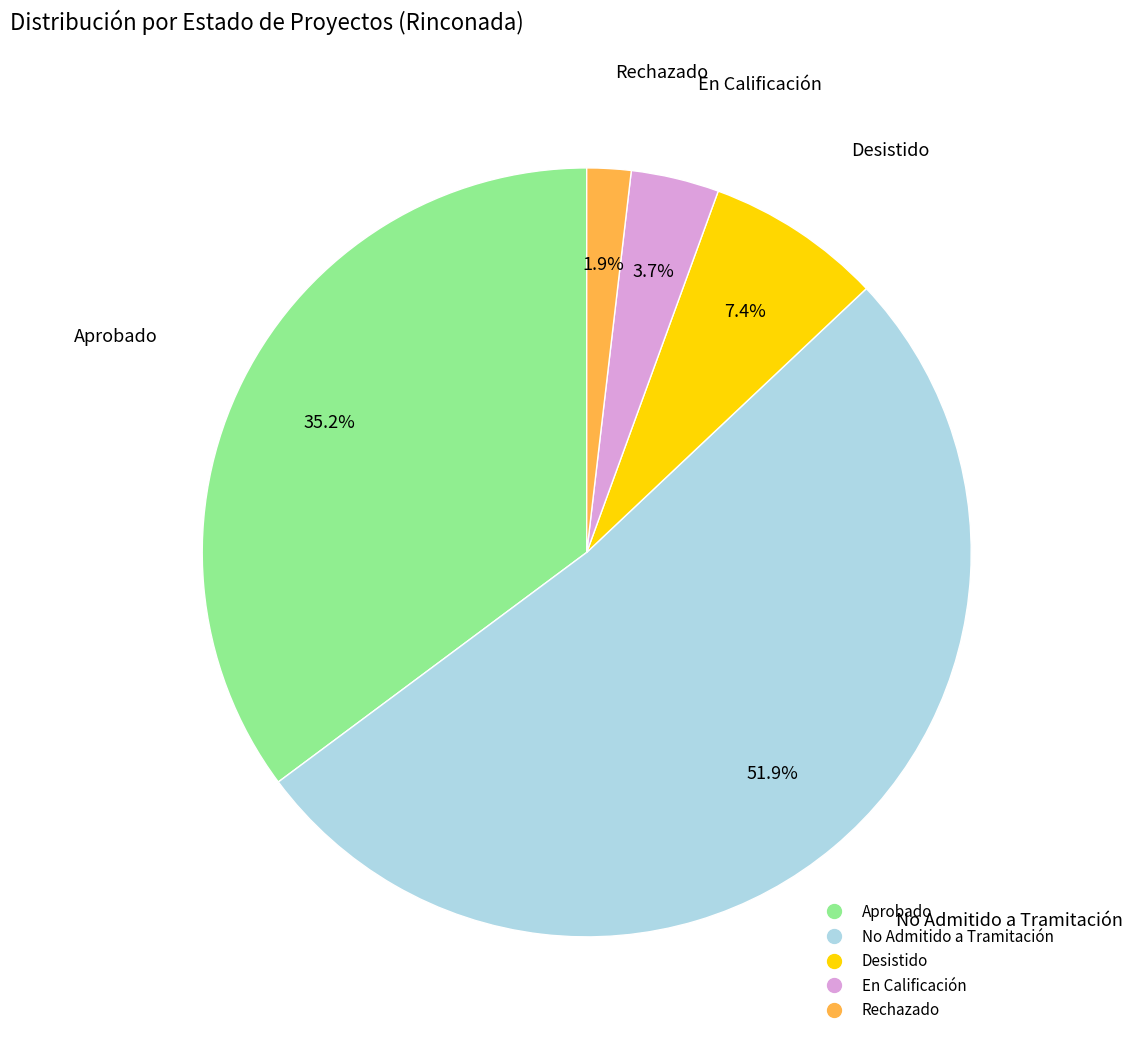

What percentage is the Aprobado slice, to the nearest percent?

35%